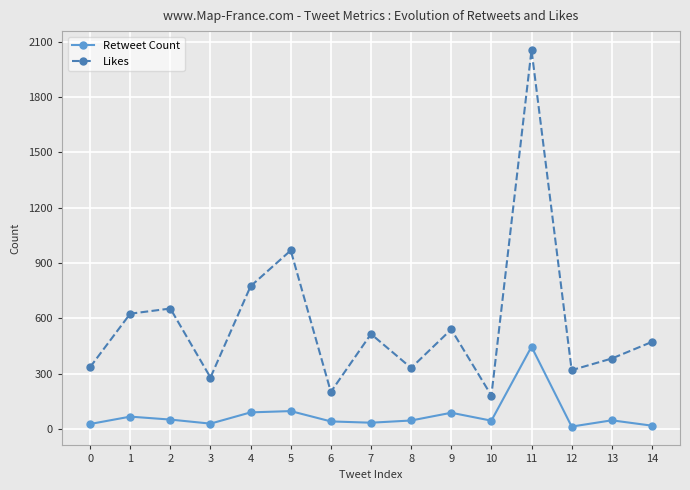

How many values in the Likes series are below 472?

7